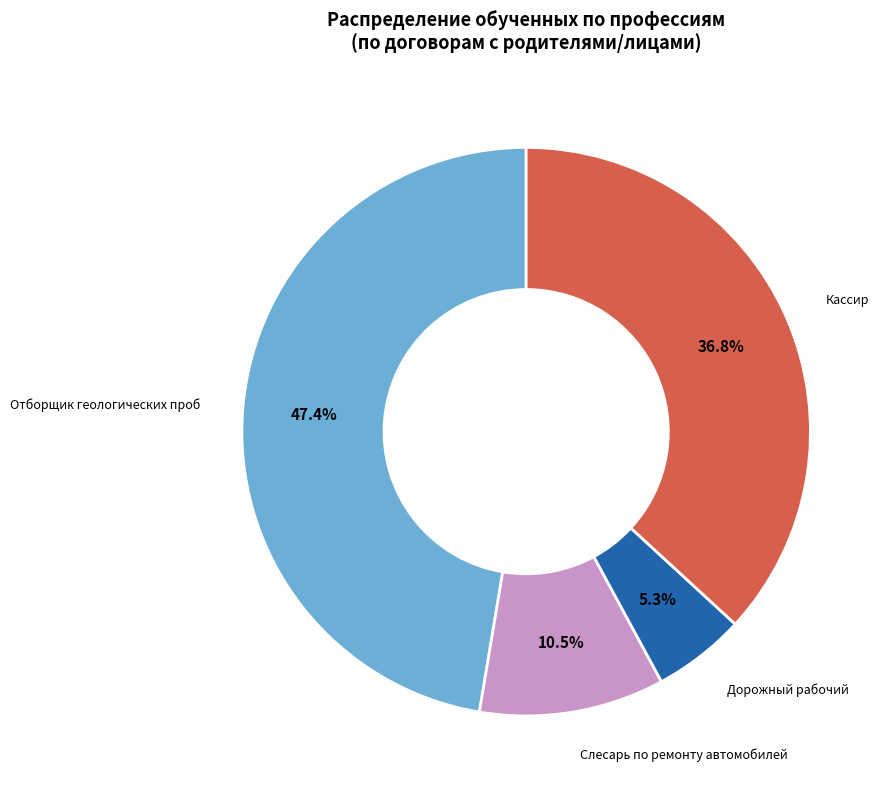

Is there a majority slice in this chart?

No